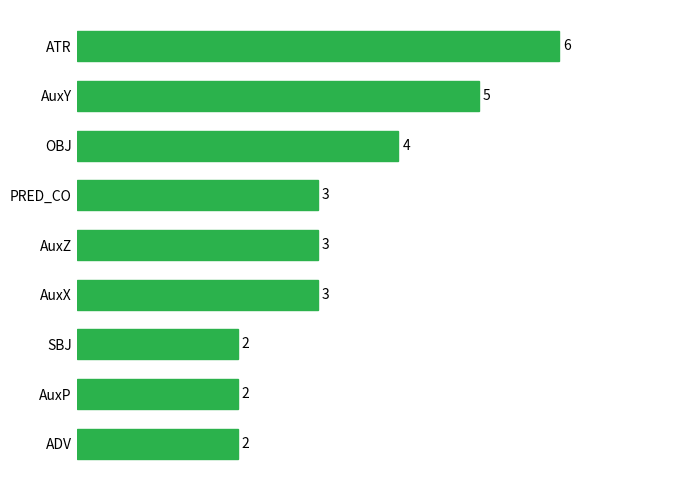

What is the difference between the maximum and minimum values?

4